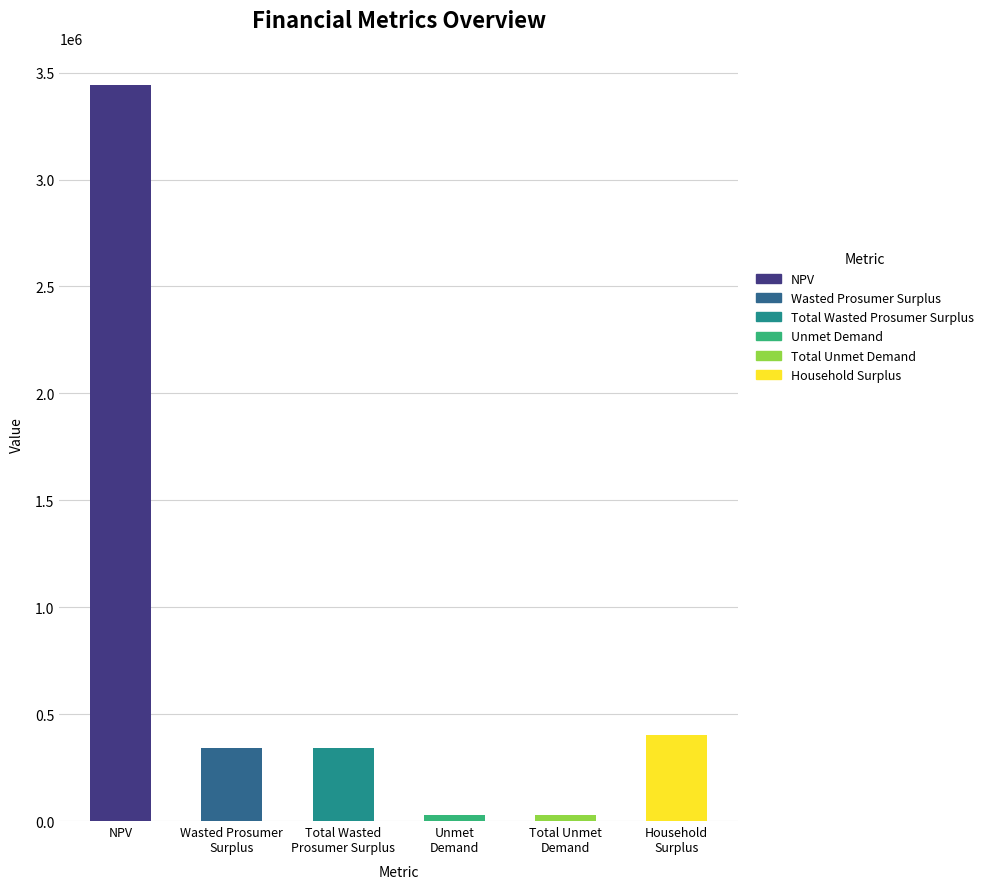

How many categories are shown in the chart?

6